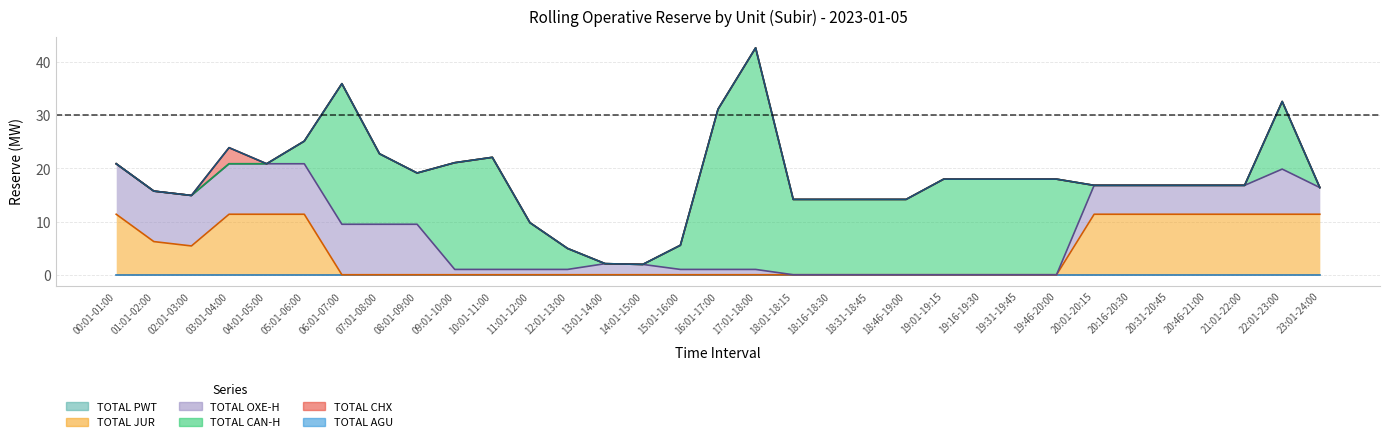

True or false: TOTAL PWT has more than 0 interior local peaks.

False